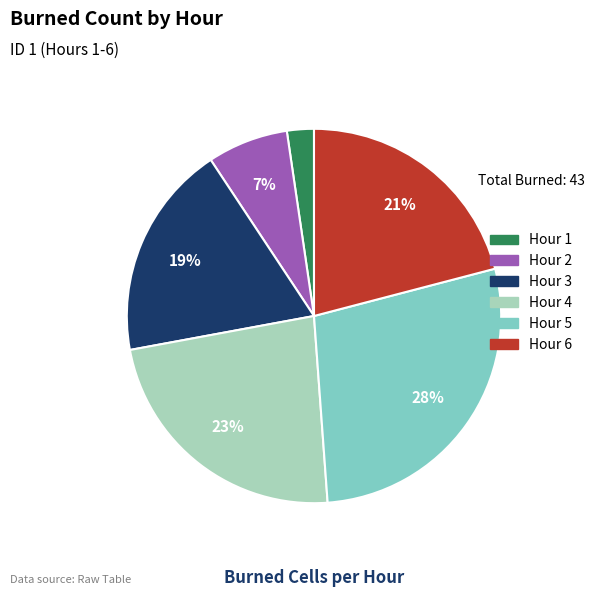

Do Hour 4 and Hour 3 together represent more than half of the pie?

No